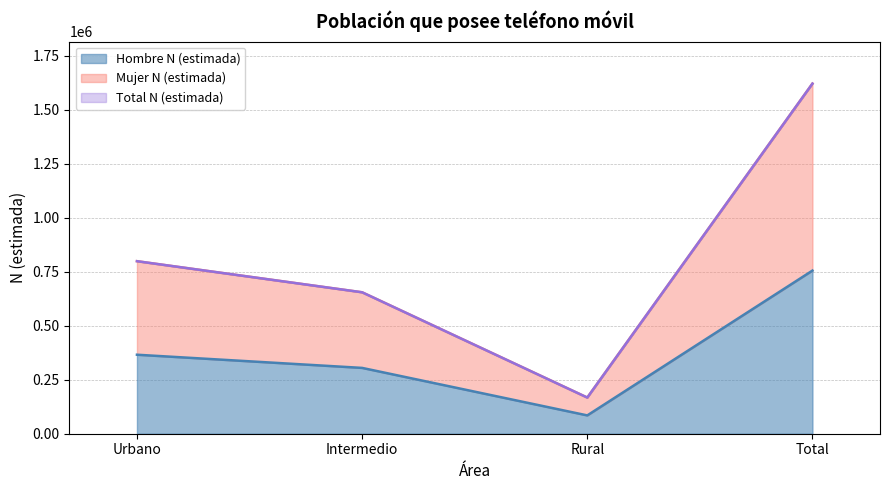

Where does the Mujer N (estimada) series first go above 798768?

Total